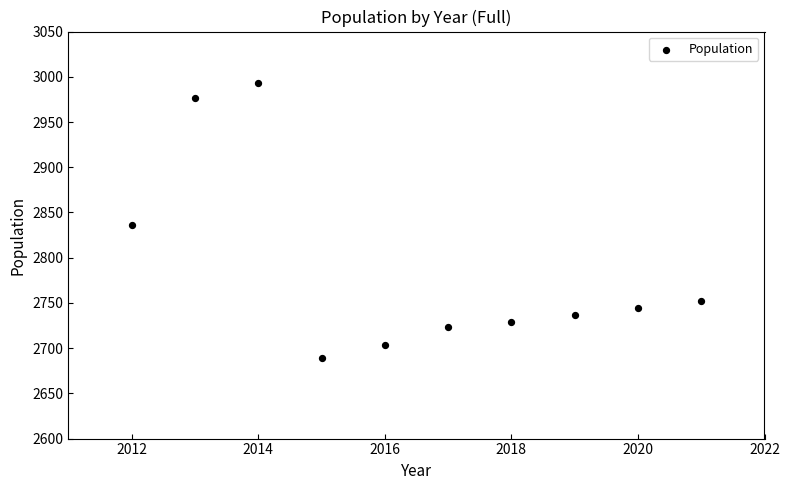

What is the average Y value?

2788